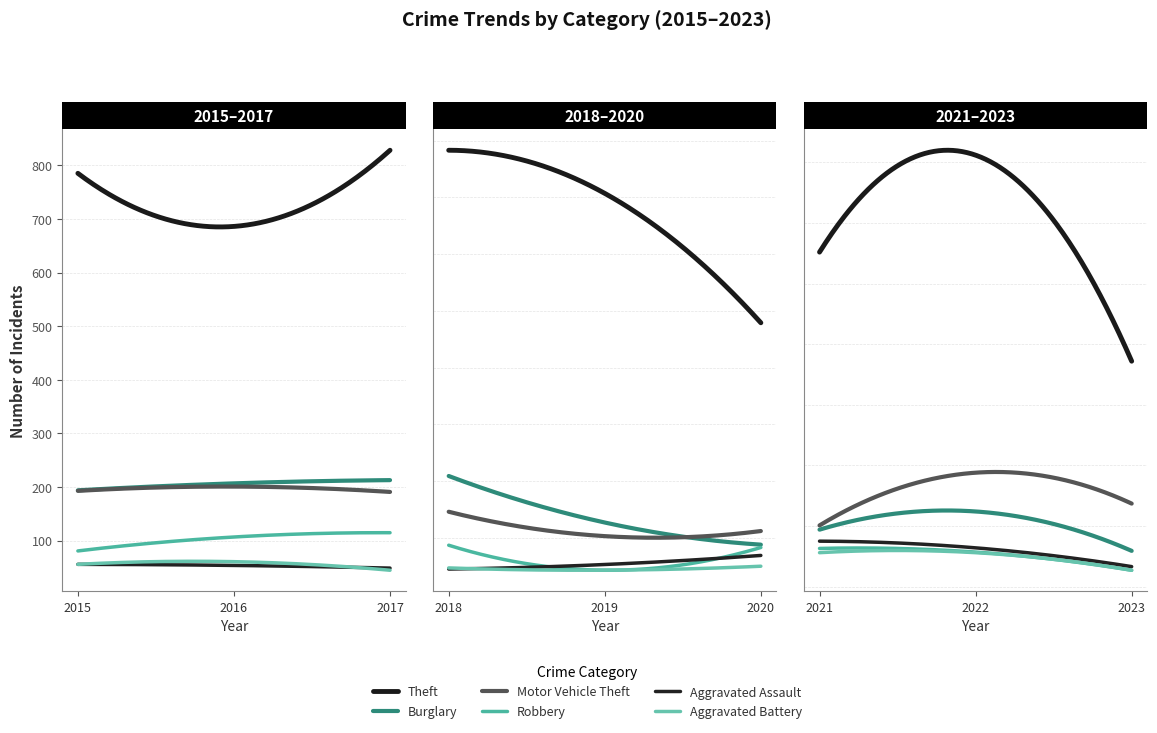

How many interior local valleys does the Aggravated Assault series have?

1